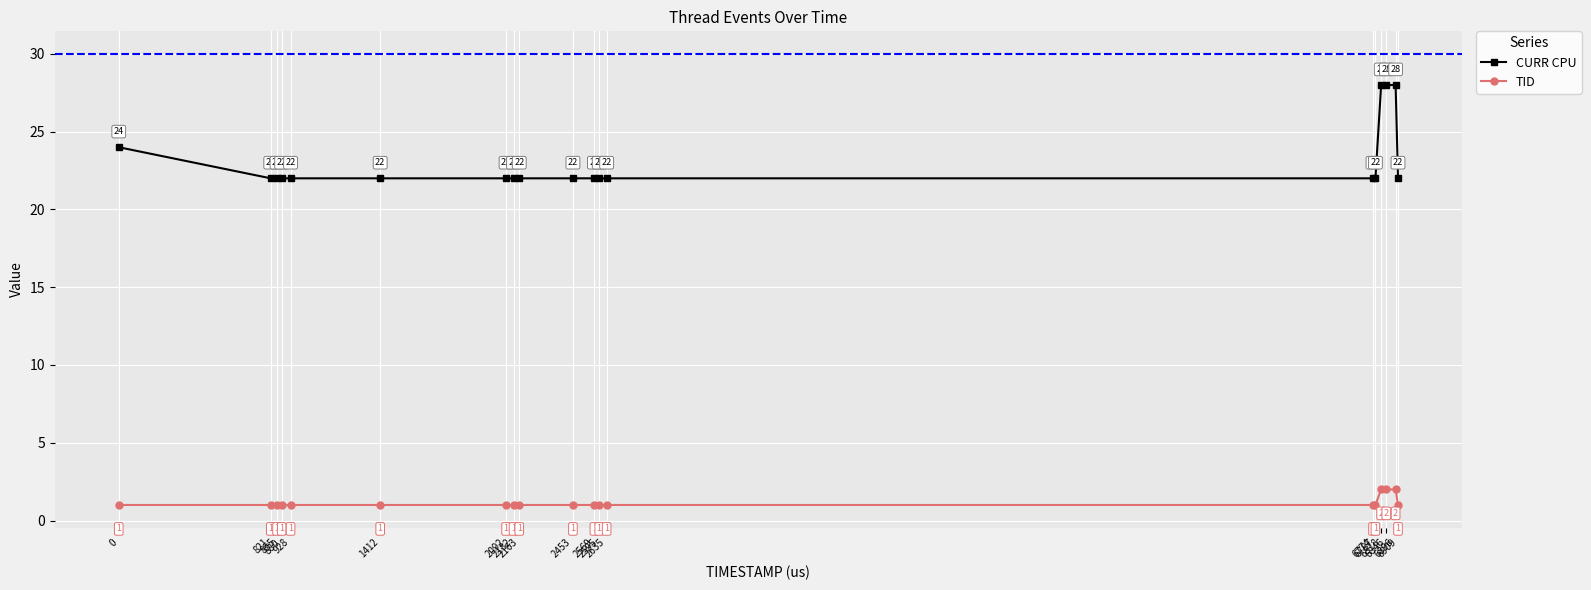

Is it true that CURR CPU equals 12 at 2635?

False